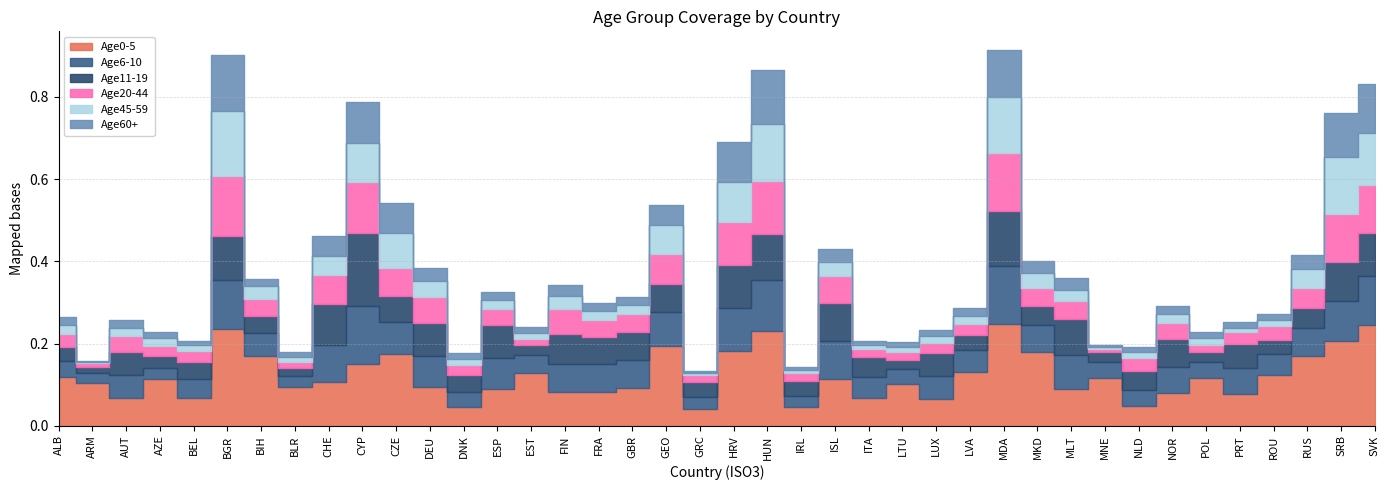

What is the label of the 34th point from the left?

NOR